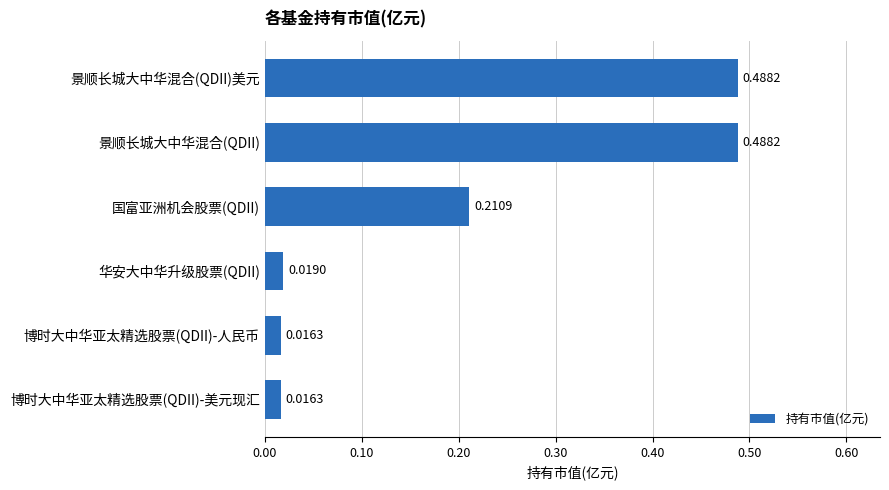

What is the sum of all values?

1.2